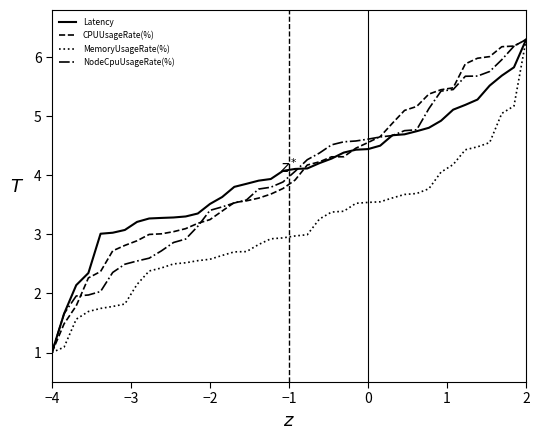

What is the maximum value shown in the chart?

6.3